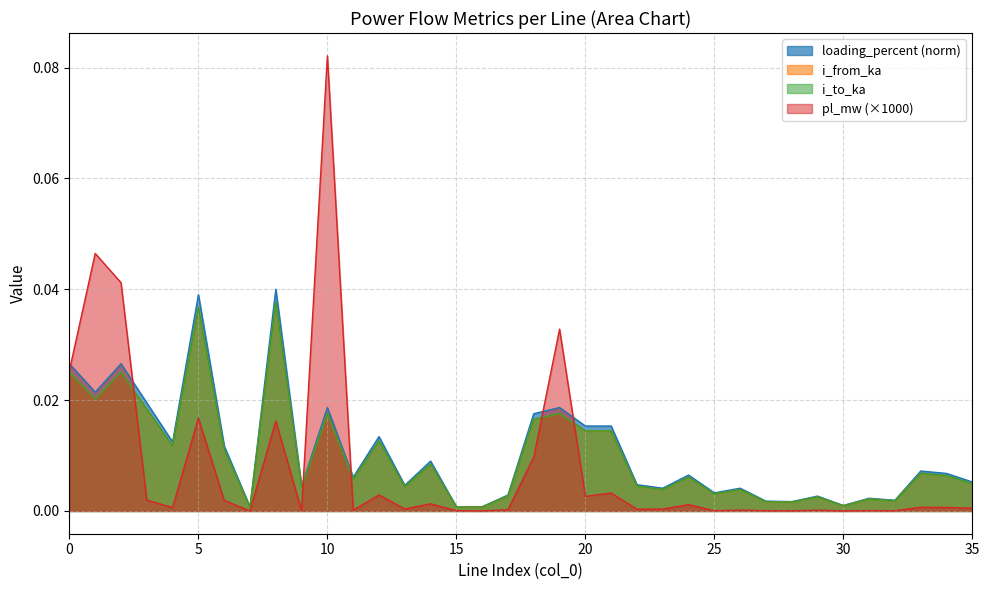

Reading right to left, list all the values displayed in this chart.

pl_mw: 0.0	0.0	0.0	0.0	0.0	0.0	0.0	0.0	0.0	0.0	0.0	0.0	0.0	0.0	0.0	0.0	0.0	0.0	0.0	0.0	0.0	0.0	0.0	0.0	0.0	0.1	0.0	0.0	0.0	0.0	0.0	0.0	0.0	0.0	0.0	0.0
i_from_ka: 0.0	0.0	0.0	0.0	0.0	0.0	0.0	0.0	0.0	0.0	0.0	0.0	0.0	0.0	0.0	0.0	0.0	0.0	0.0	0.0	0.0	0.0	0.0	0.0	0.0	0.0	0.0	0.0	0.0	0.0	0.0	0.0	0.0	0.0	0.0	0.0
i_to_ka: 0.0	0.0	0.0	0.0	0.0	0.0	0.0	0.0	0.0	0.0	0.0	0.0	0.0	0.0	0.0	0.0	0.0	0.0	0.0	0.0	0.0	0.0	0.0	0.0	0.0	0.0	0.0	0.0	0.0	0.0	0.0	0.0	0.0	0.0	0.0	0.0
loading_percent: 0.0	0.0	0.0	0.0	0.0	0.0	0.0	0.0	0.0	0.0	0.0	0.0	0.0	0.0	0.0	0.0	0.0	0.0	0.0	0.0	0.0	0.0	0.0	0.0	0.0	0.0	0.0	0.0	0.0	0.0	0.0	0.0	0.0	0.0	0.0	0.0